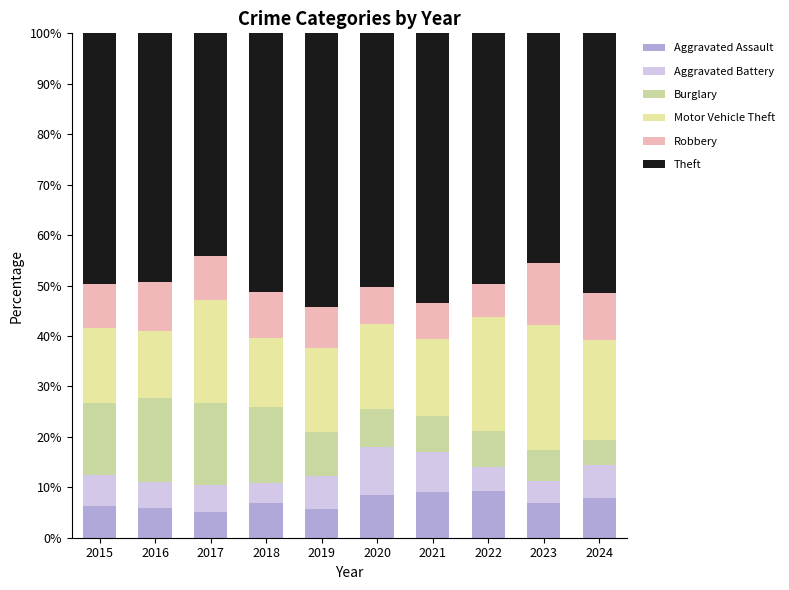

How many distinct data groups are displayed?

6